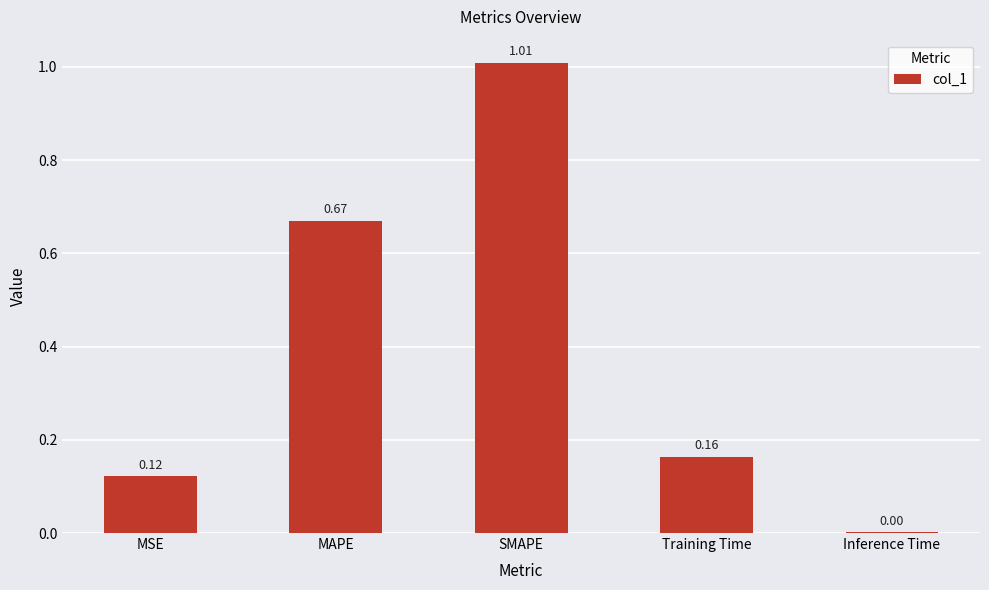

What is the sum of the values at MAPE and Training Time?

0.8